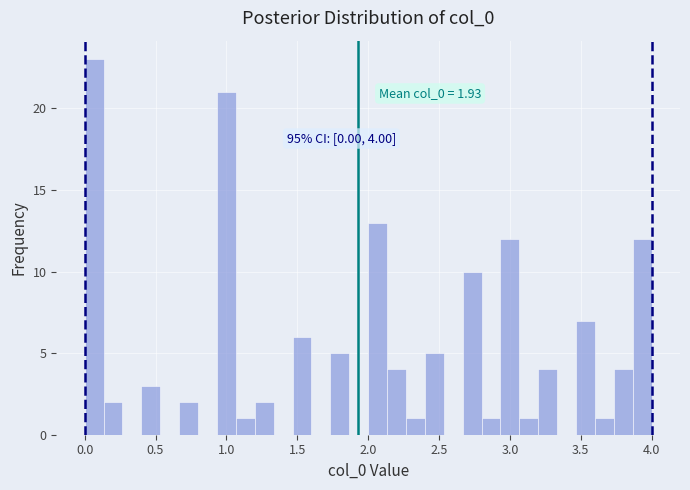

Around what value on the x-axis is the tallest bar? Give the approximate position of its centre, as read against the axis.

0.05